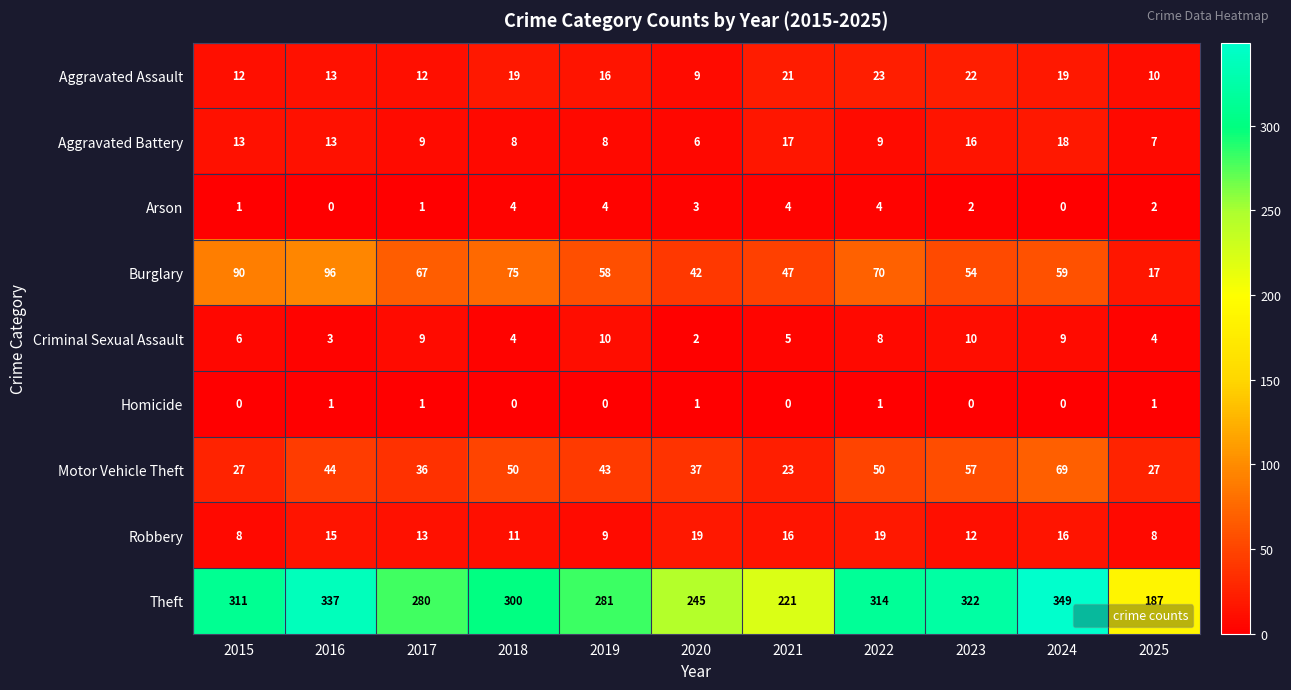

What is the average value of the Criminal Sexual Assault series?

6